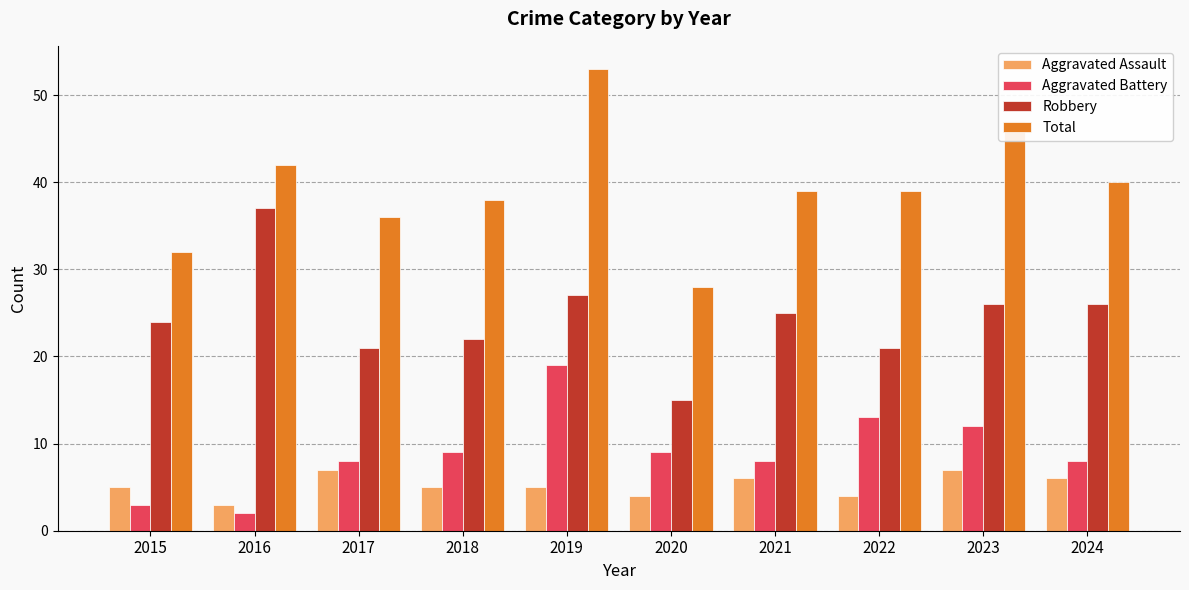

What is the average value of the Aggravated Battery series?

9